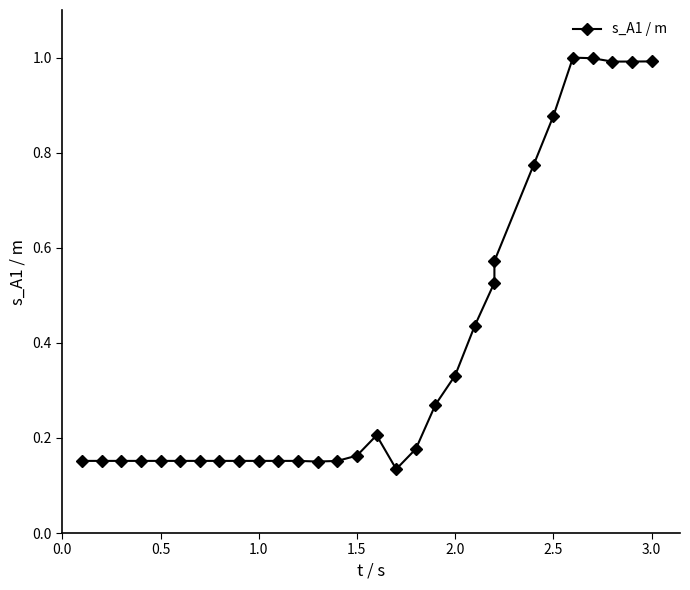

How many points are lower than both their immediate neighbors (excluding endpoints)?

3